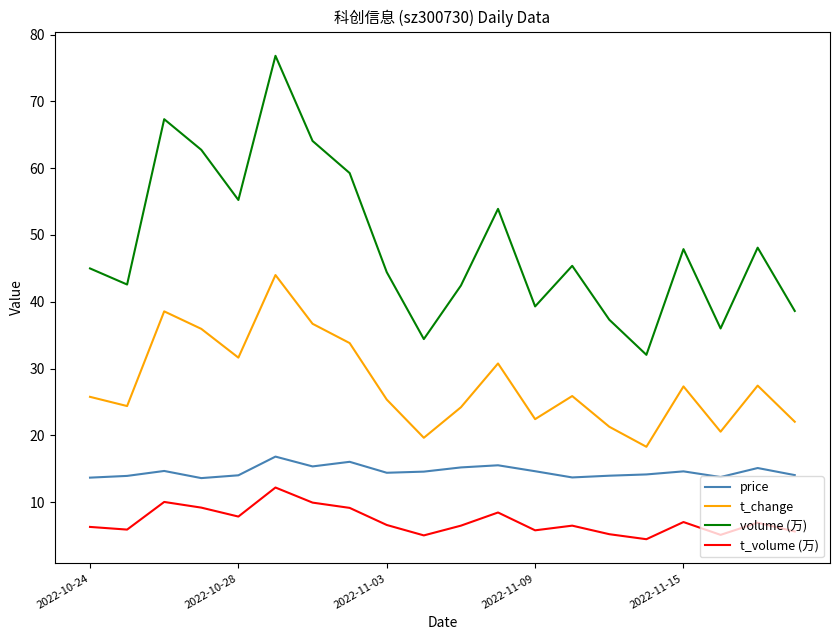

True or false: t_change and t_volume (万) cross at least once.

False